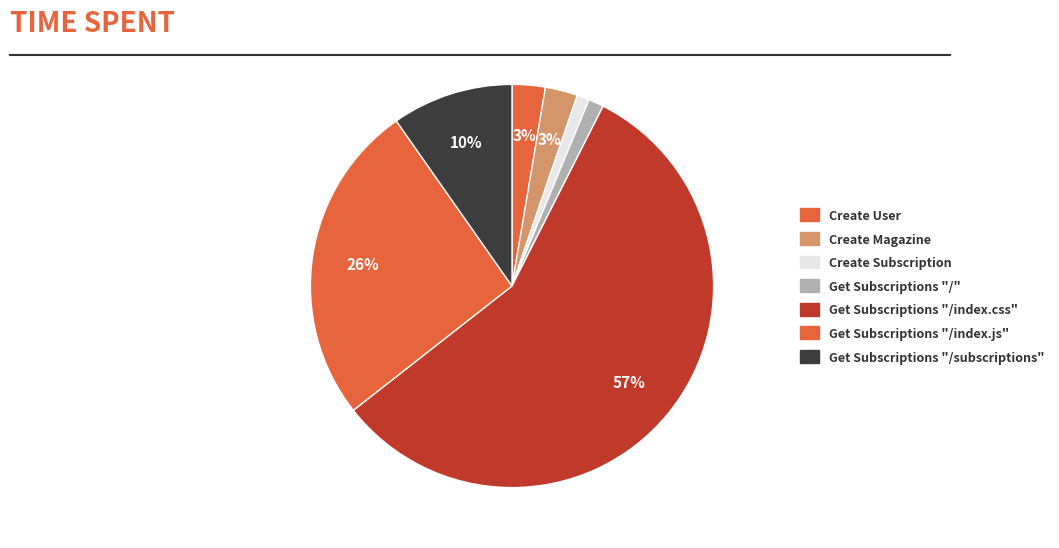

How many segments does this pie chart have?

7